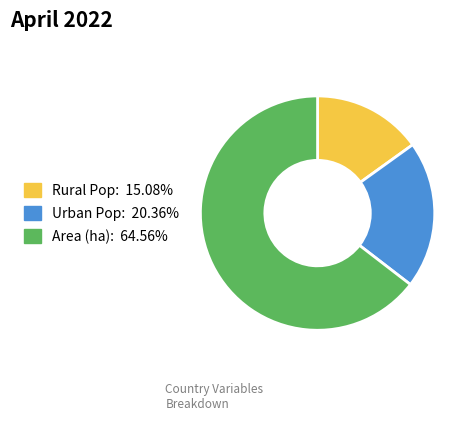

How many slices are in this pie chart?

3